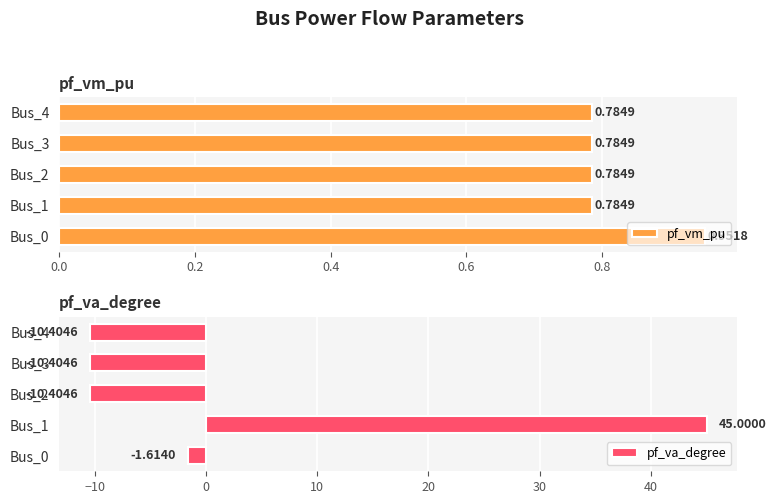

What is the difference between the pf_va_degree values at Bus_0 and Bus_1?

46.6